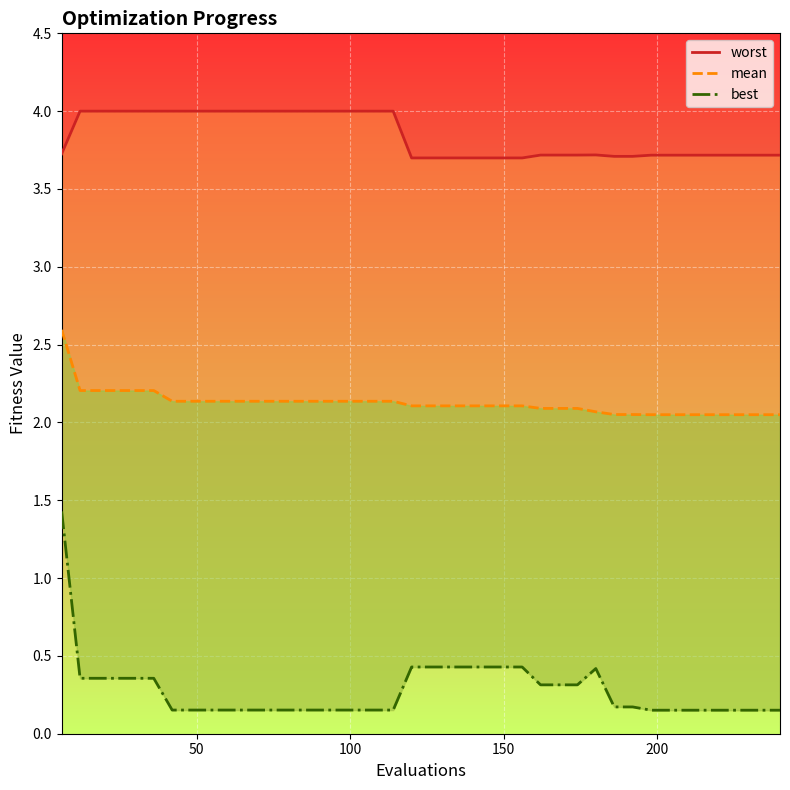

True or false: best and mean cross at least once.

False